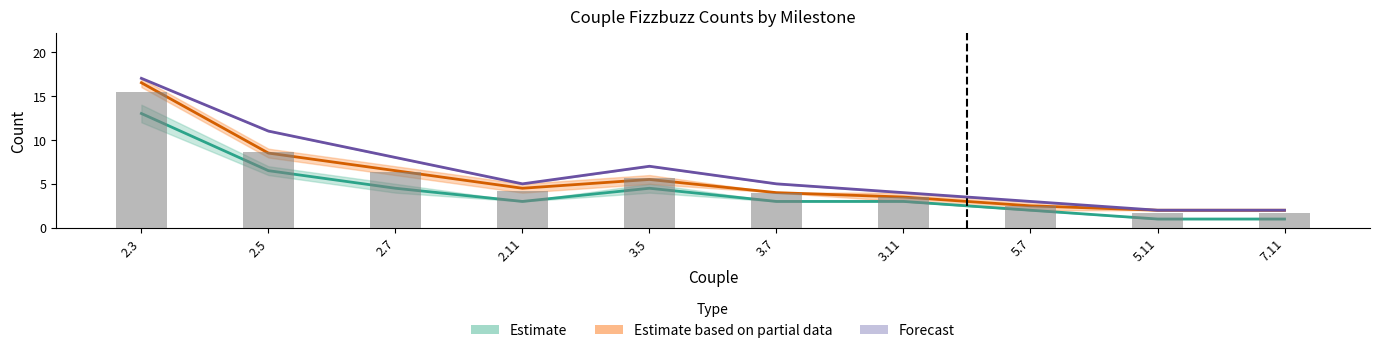

What is the label of the 4th bar from the right?

3.11